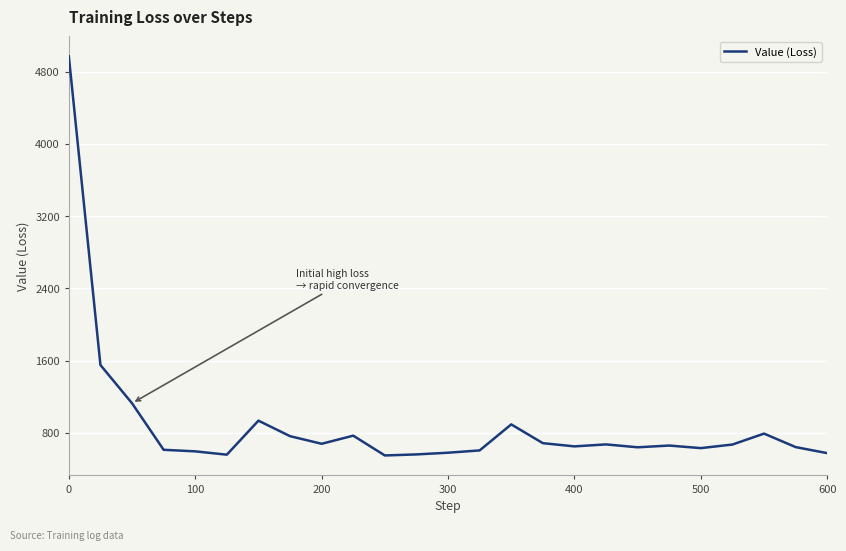

What is the difference between the maximum and minimum values?

4417.4